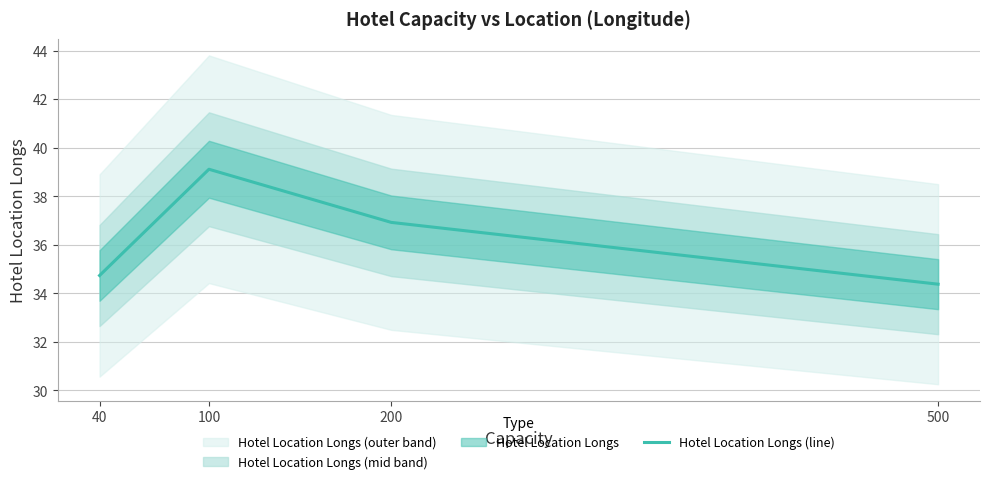

Which label corresponds to the smallest value in the chart?

500